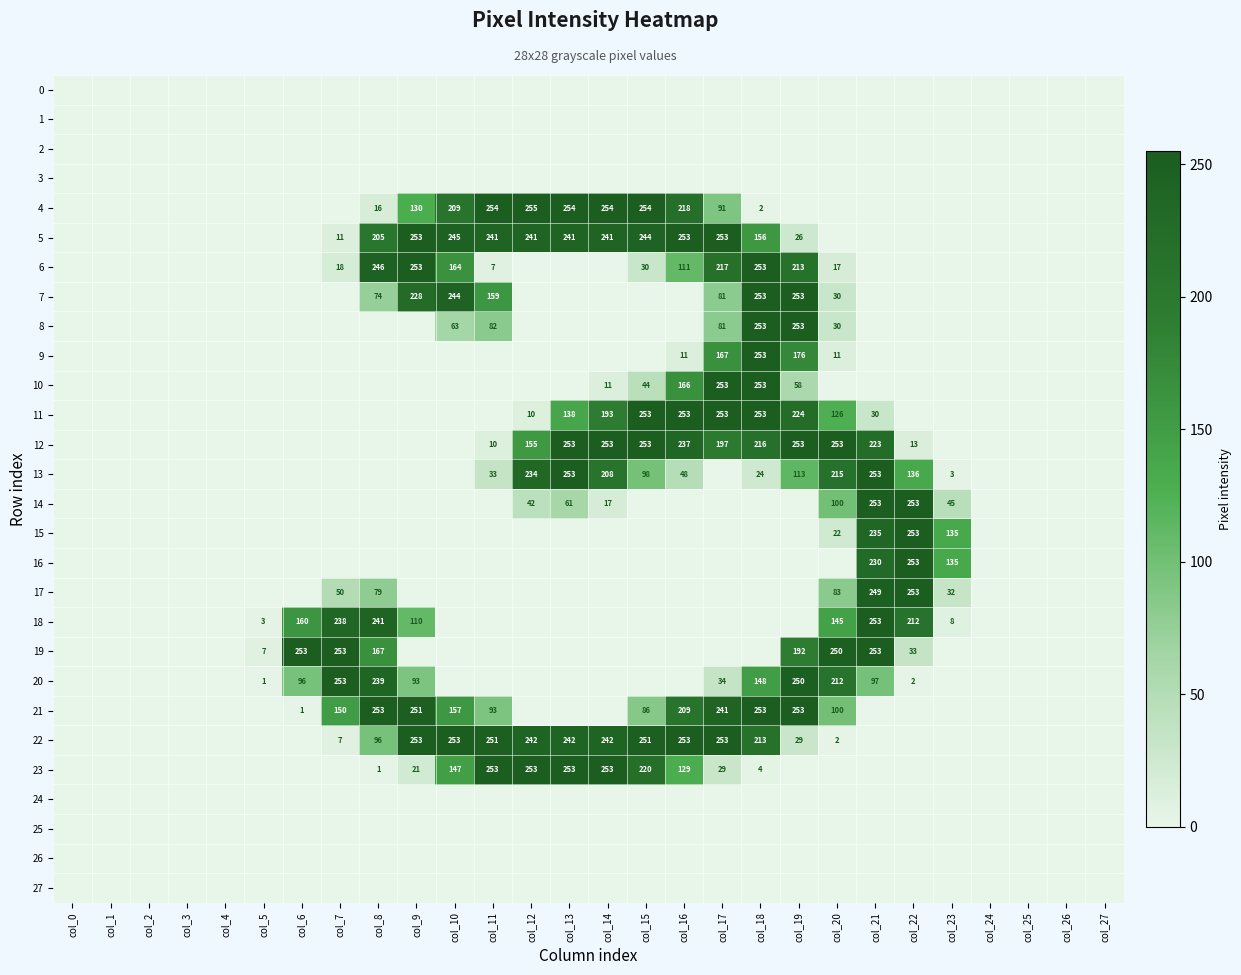

What is the spread (max minus min) of values at col_9?

253